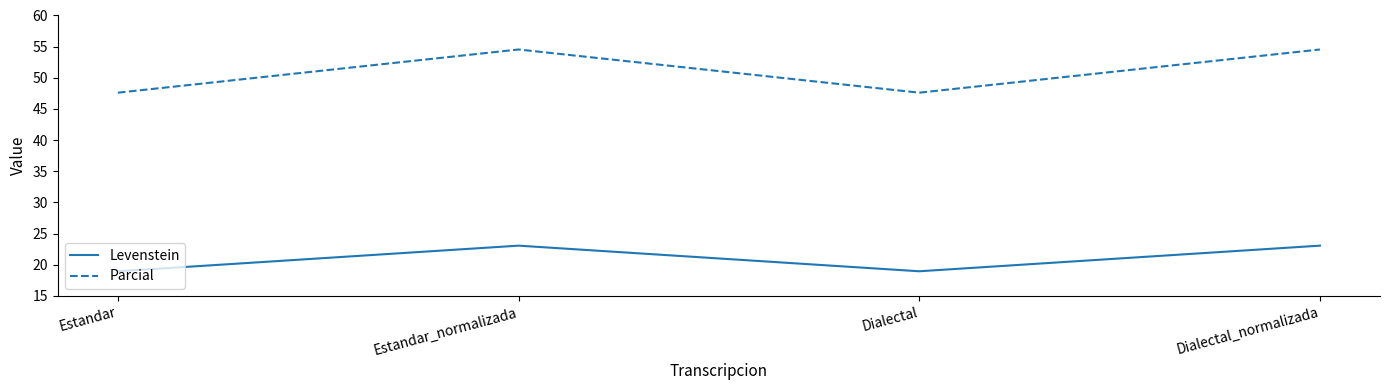

What position from the left is Estandar_normalizada?

2